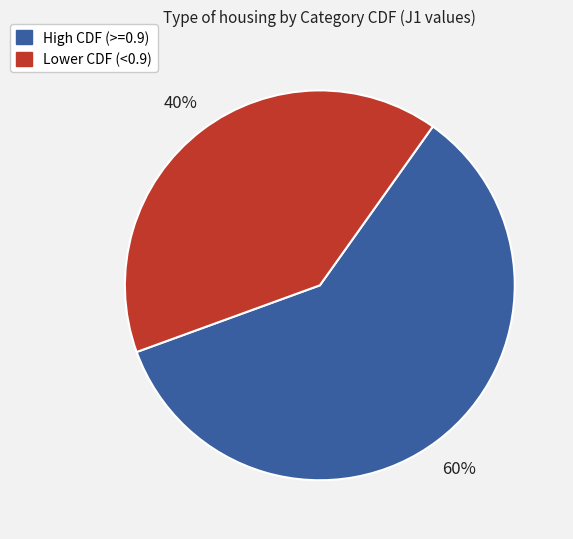

Does any single category account for the majority?

Yes